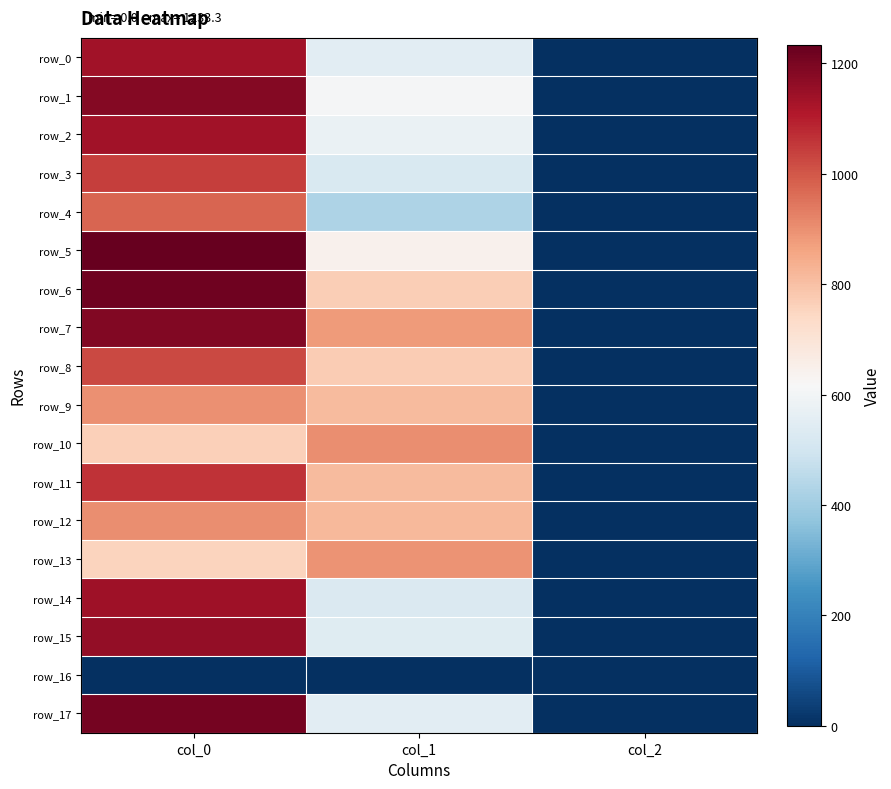

Is it true that row_15 equals 346.4 at col_0?

False